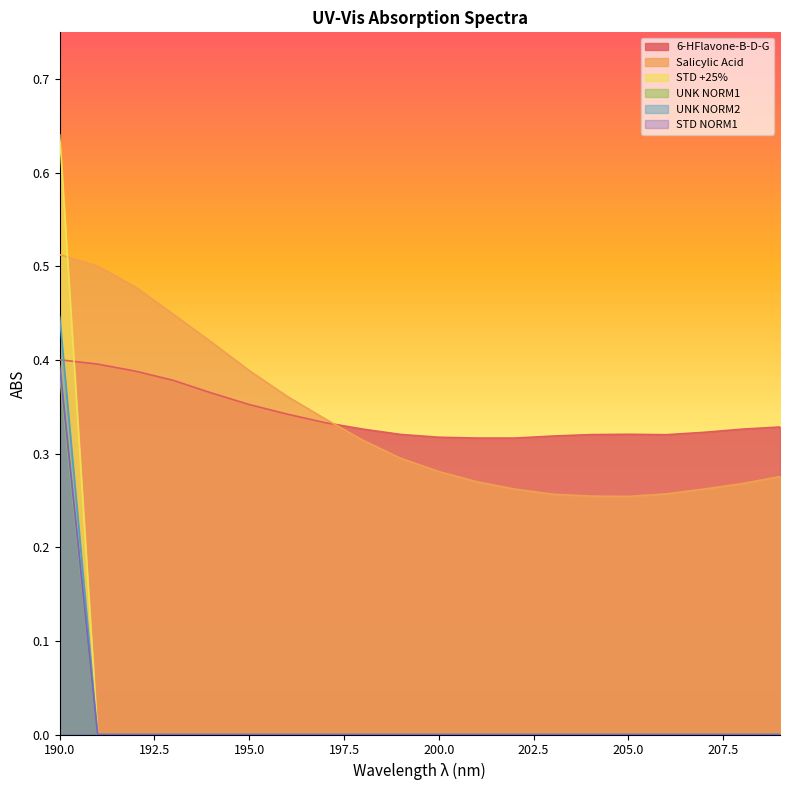

What is the sum of all UNK NORM2 values?

0.4